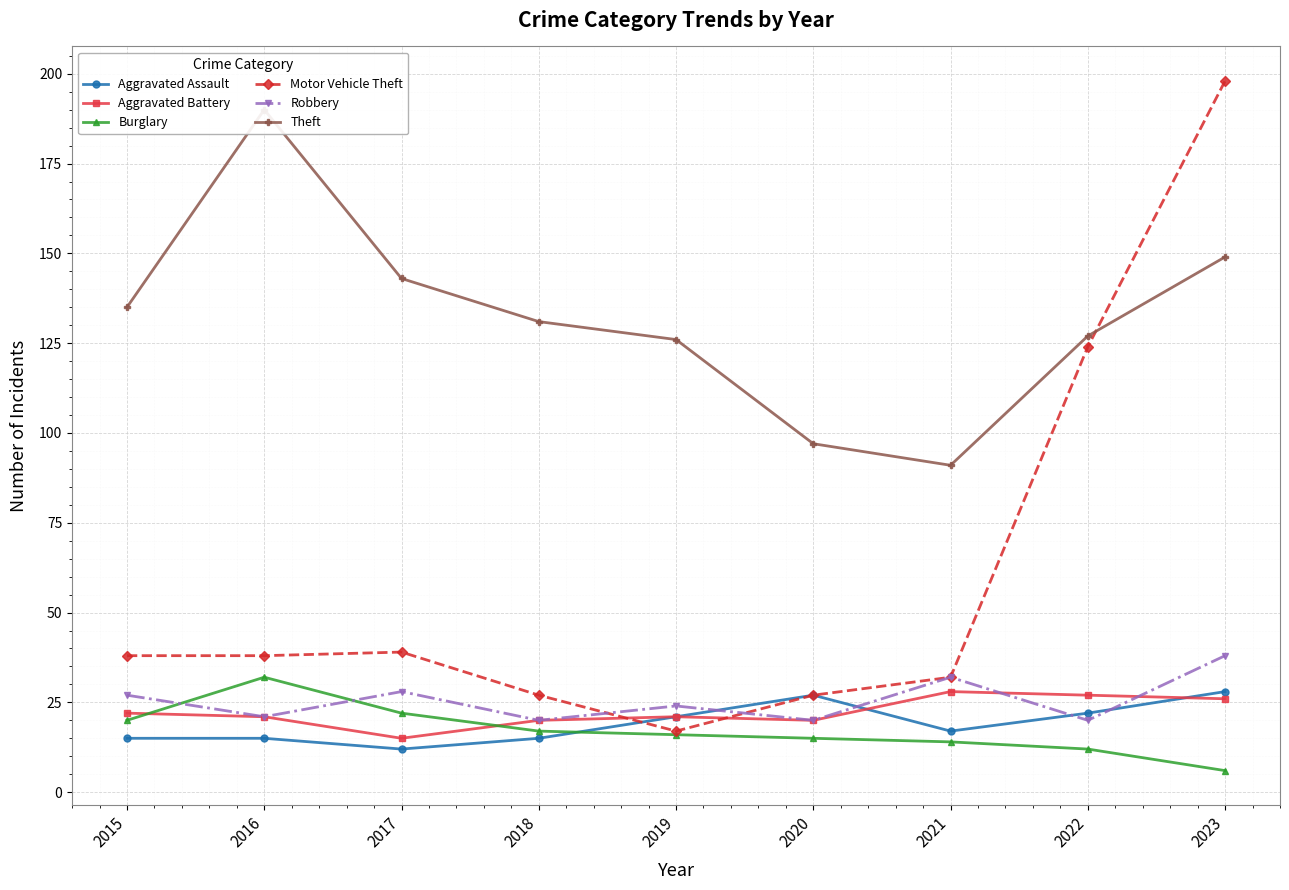

At how many categories does at least one series exceed 74?

9